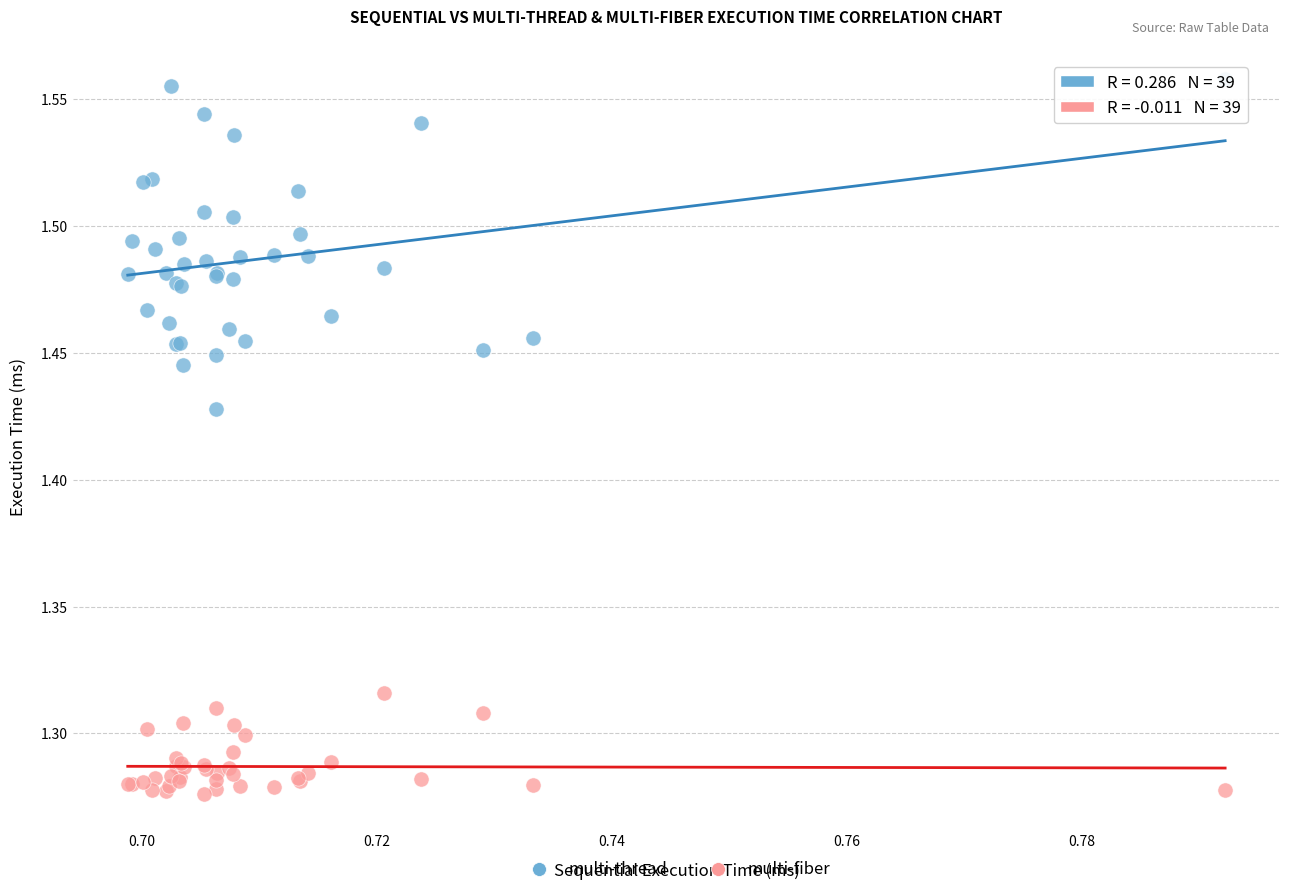

Which series contains the lowest Y value?

multi-fiber